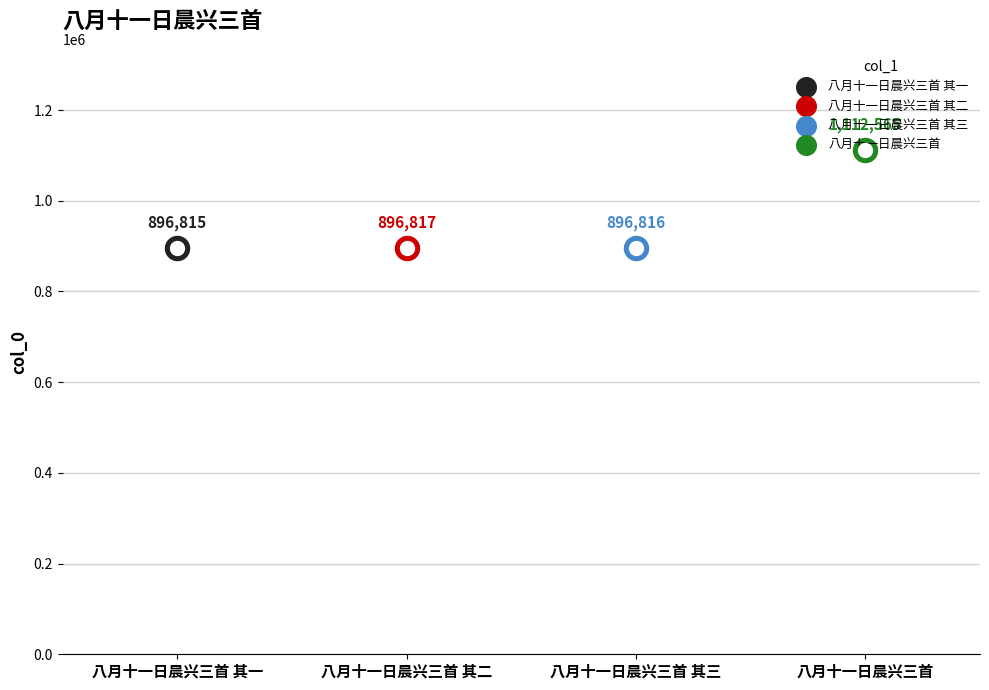

What is the ratio of the value at 八月十一日晨兴三首 其一 to the value at 八月十一日晨兴三首 其三?

1.0